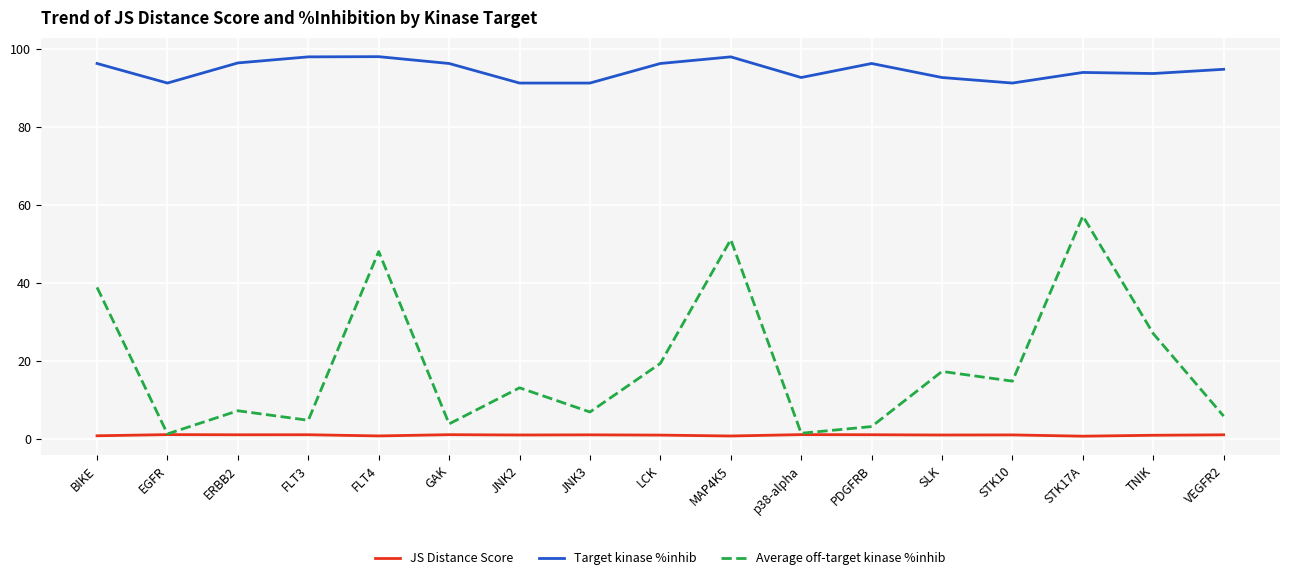

Which series has the largest total across all categories?

Target kinase %inhib